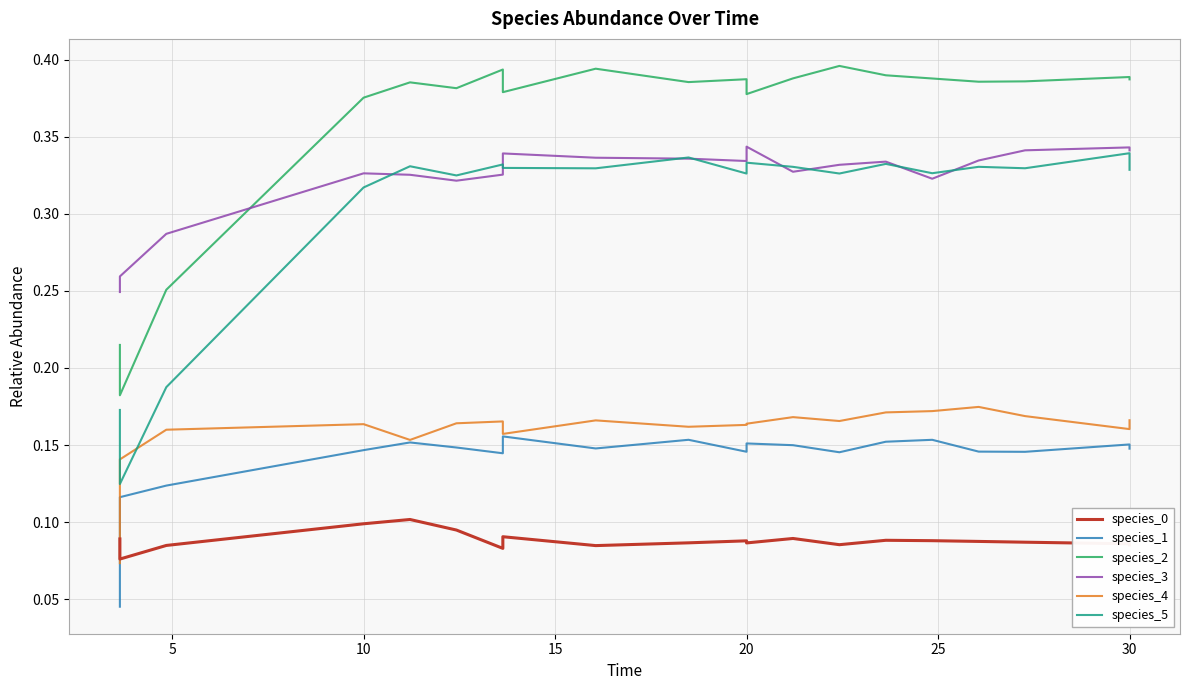

True or false: species_2 and species_5 cross at least once.

False